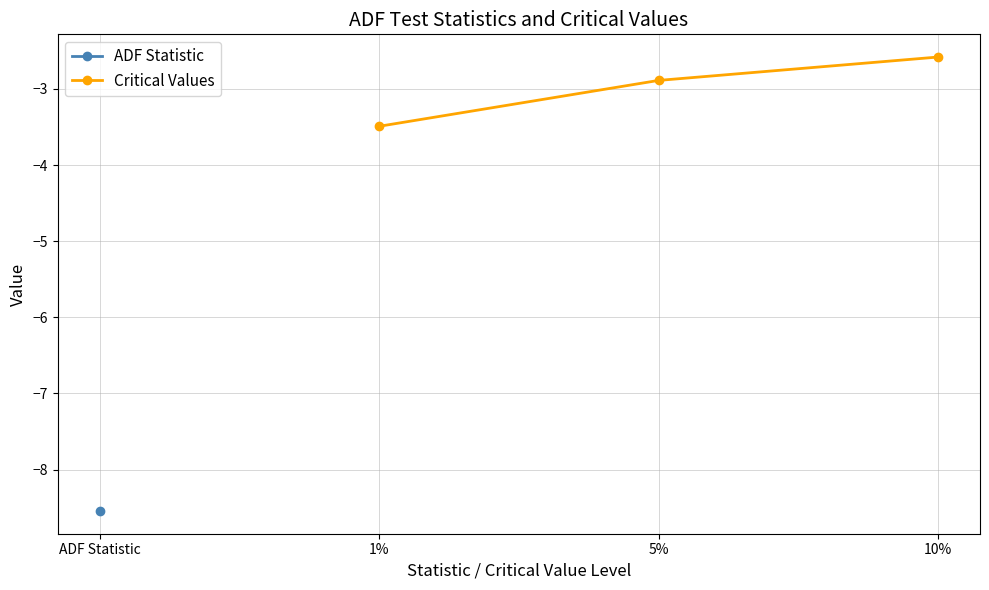

What is the sum of all values?

-9.0